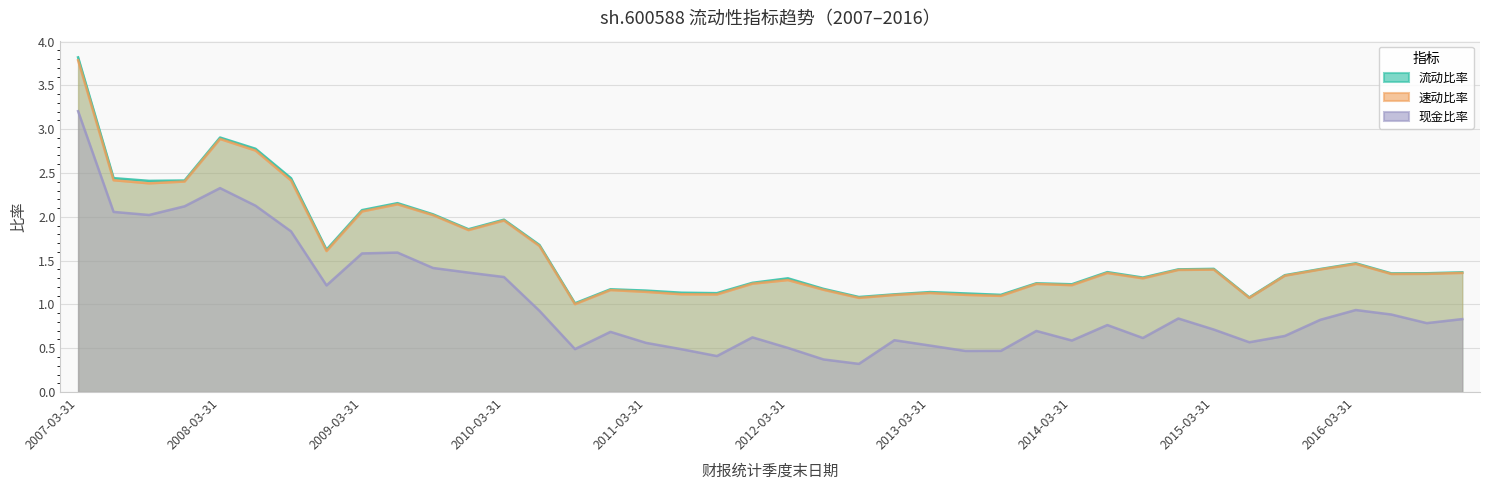

What are all the series names shown in the legend?

流动比率, 速动比率, 现金比率